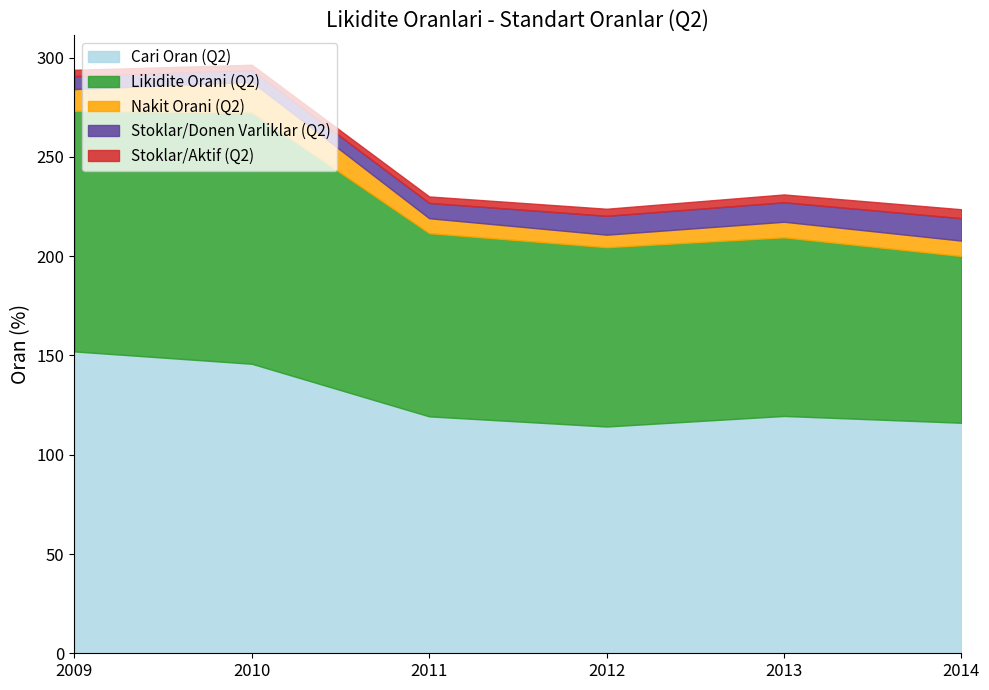

What is the total value across all series at 2011?

230.1